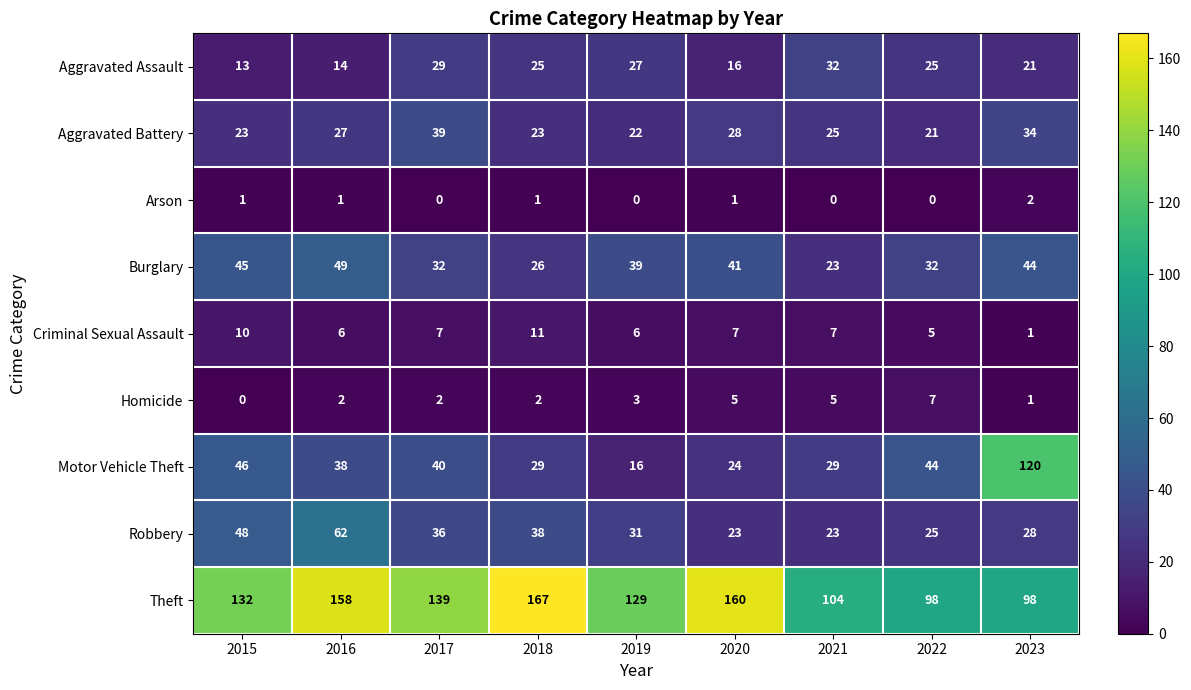

How many series are shown in this chart?

9